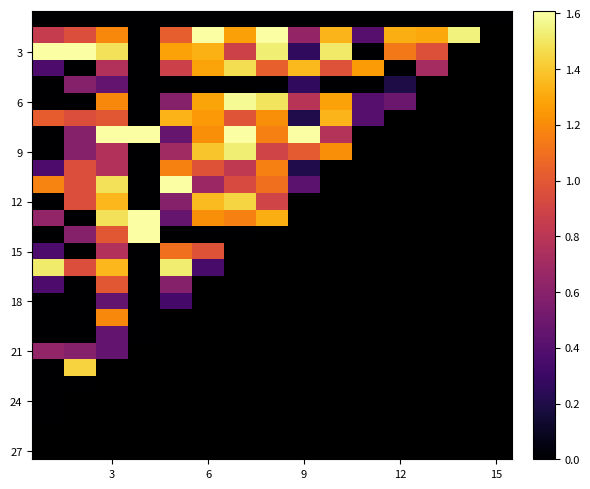

Which category has the highest value across all series?

6